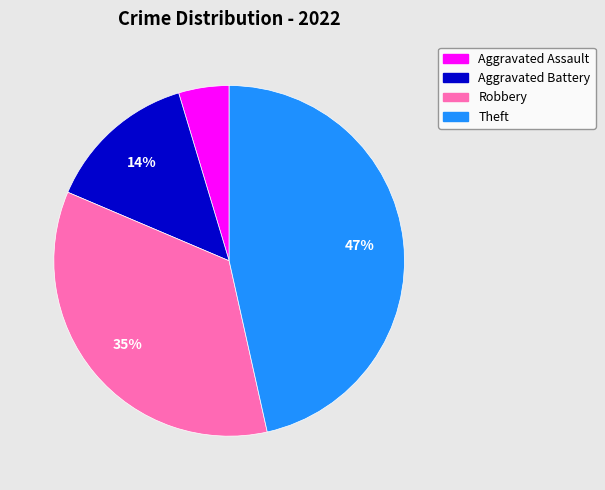

Is it true that Aggravated Battery is 14% of the pie?

True